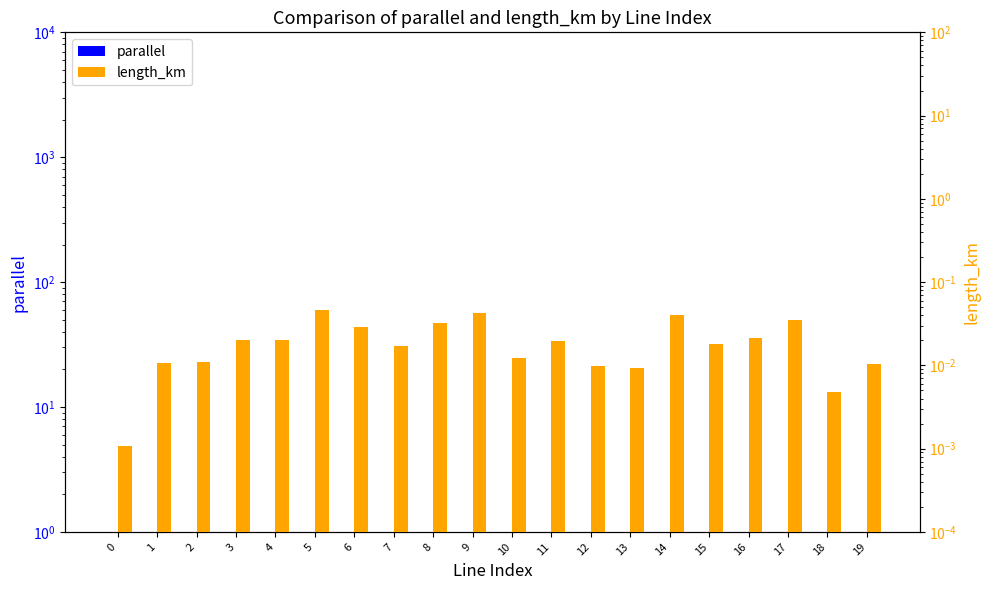

How many groups of bars are there?

20